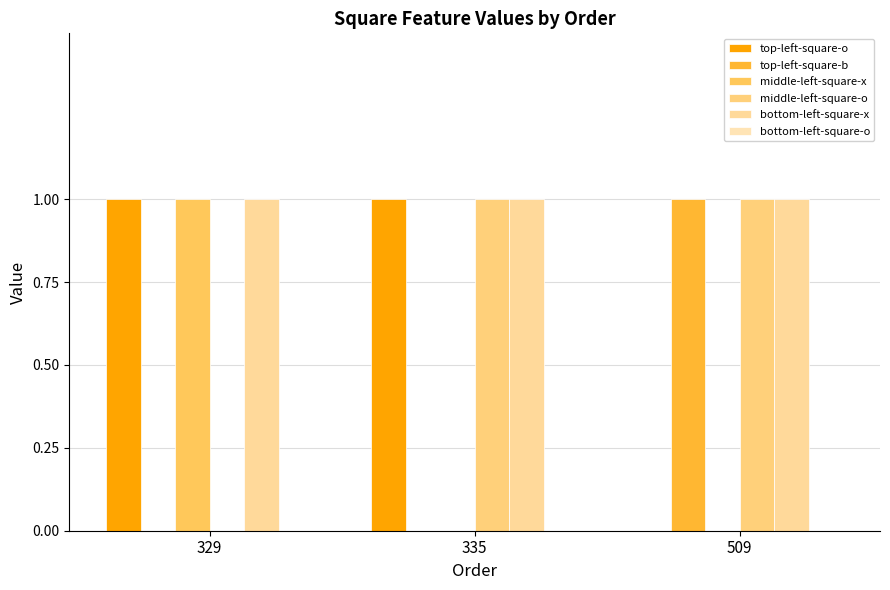

What is the difference between the top-left-square-o values at 329 and 509?

1